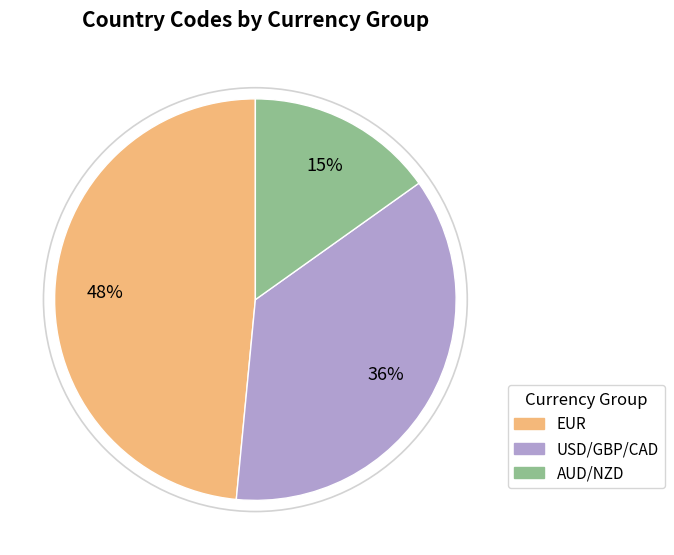

Approximately how many times larger is the value at AUD/NZD compared to USD/GBP/CAD?

0.4